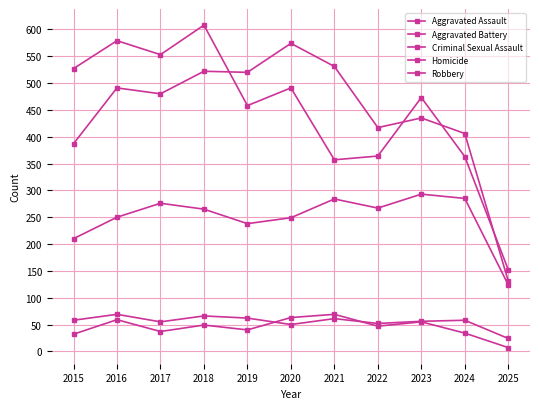

List the labels in order of Homicide value, largest first.

2021, 2020, 2016, 2023, 2018, 2022, 2019, 2017, 2024, 2015, 2025